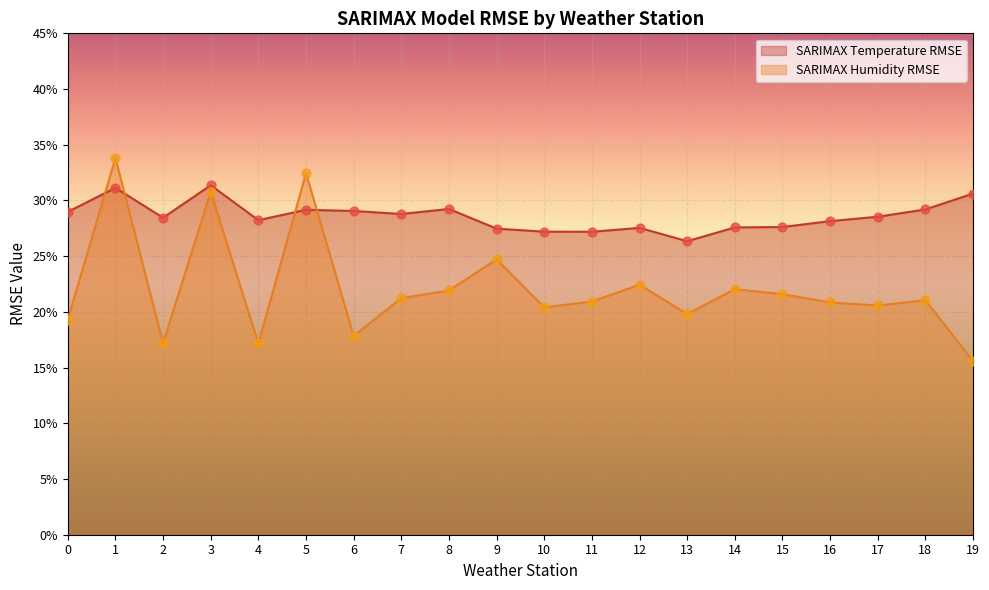

At how many categories does at least one series exceed 0?

20